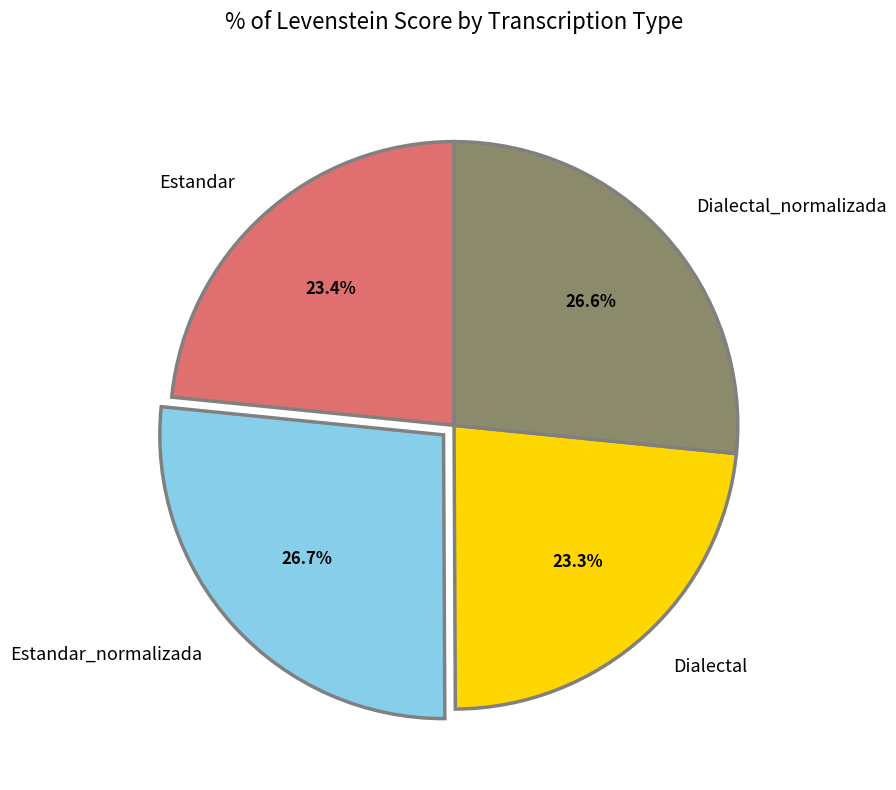

To the nearest percent, what is the average slice percentage?

25%